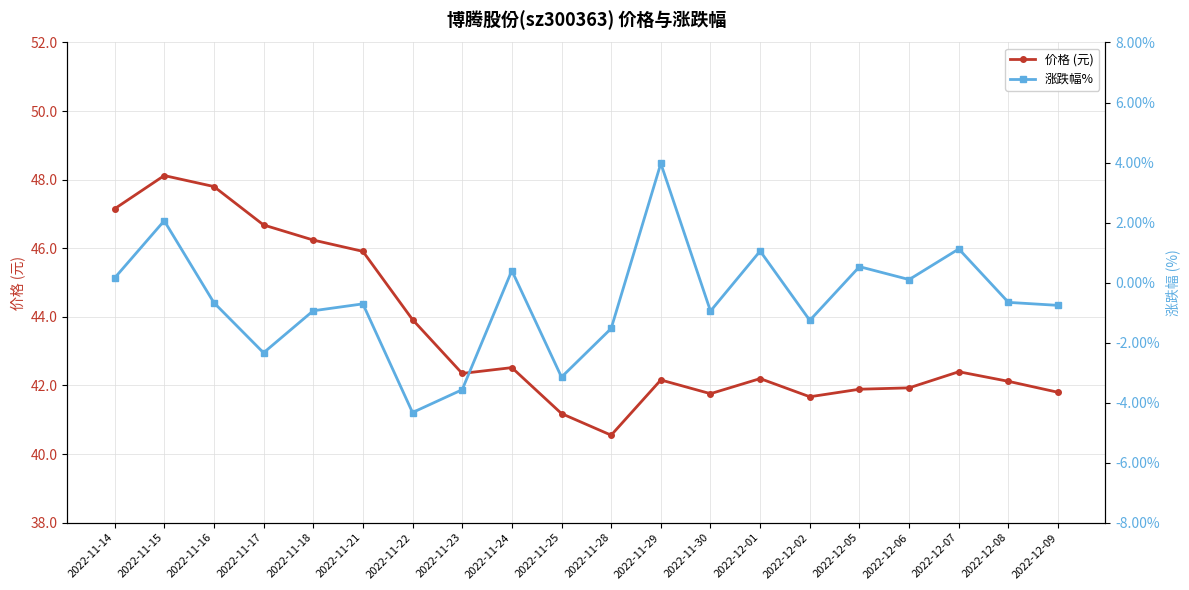

How many interior local valleys does the 价格 (元) series have?

4